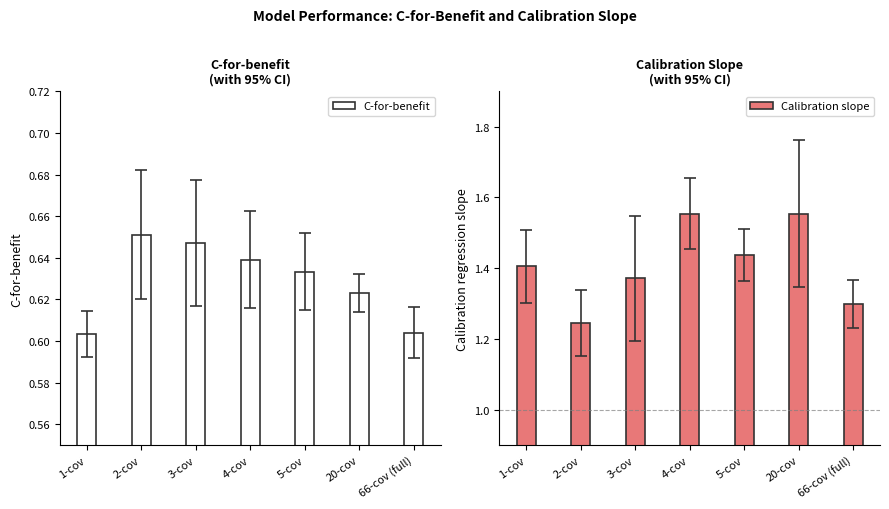

What is the difference between the Calibration slope values at 2-cov and 66-cov (full)?

0.1